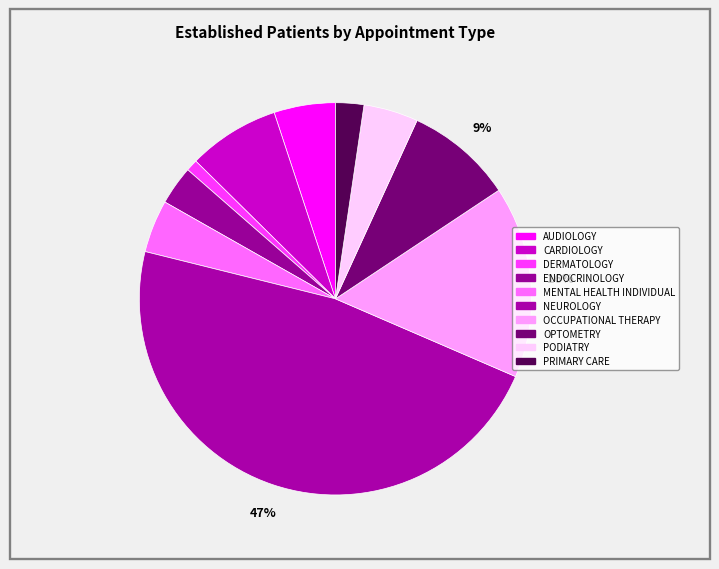

Do AUDIOLOGY and OCCUPATIONAL THERAPY together represent more than half of the pie?

No